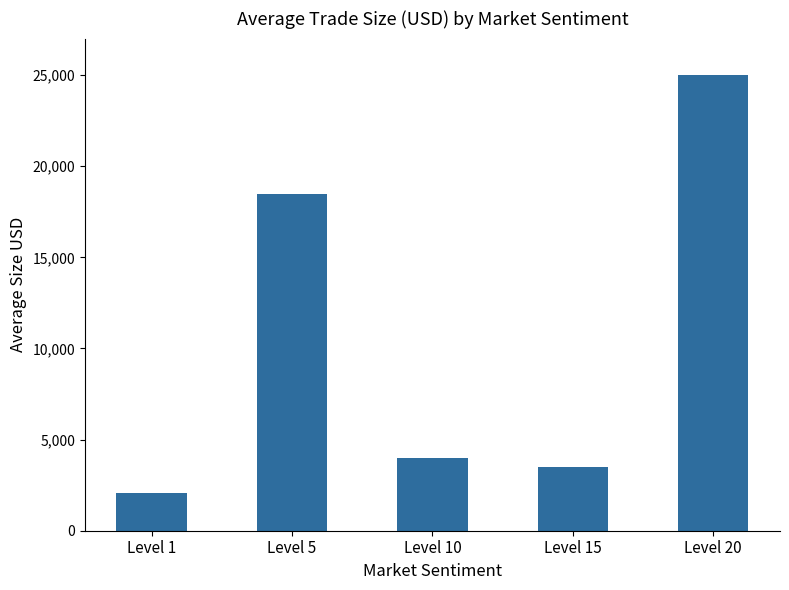

True or false: the data shows 25000.0 at Level 20.

True